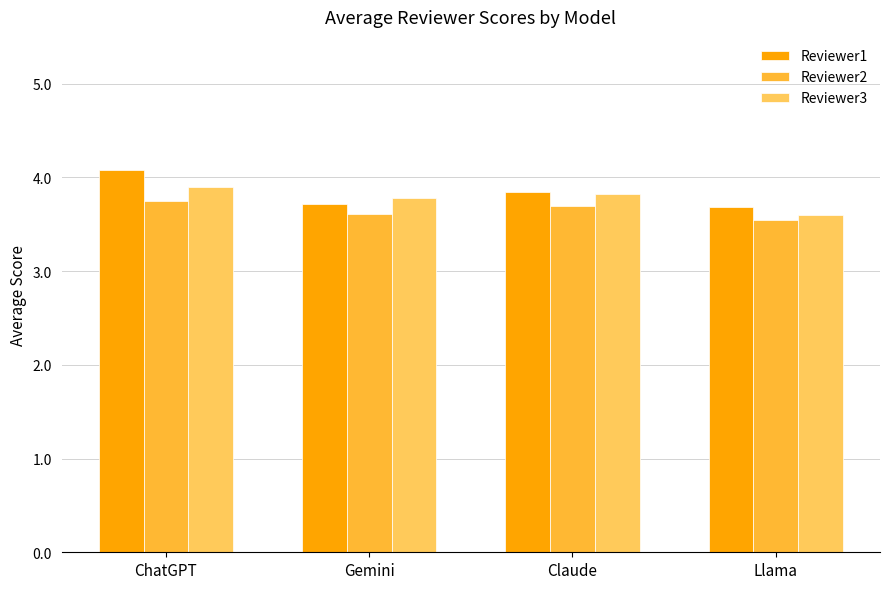

What is the sum of all Reviewer3 values?

15.1